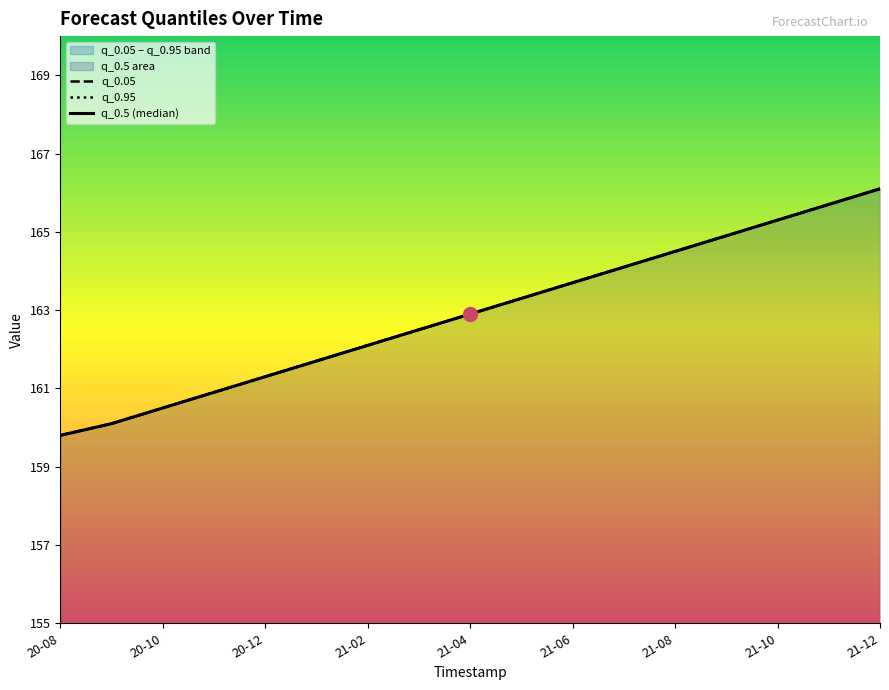

What is the minimum value shown in the chart?

159.8